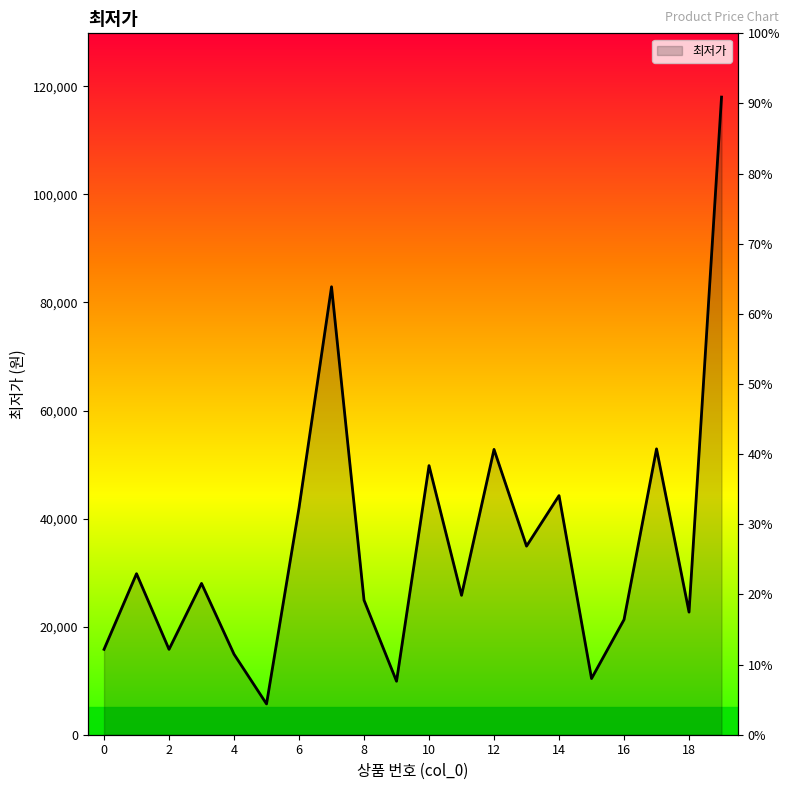

At which category does the data reach its first local peak?

1